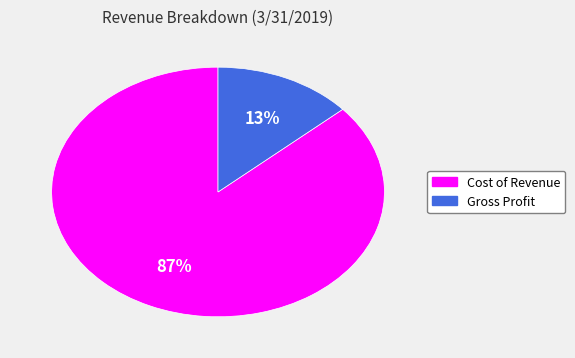

Between Gross Profit and Cost of Revenue, which is larger?

Cost of Revenue